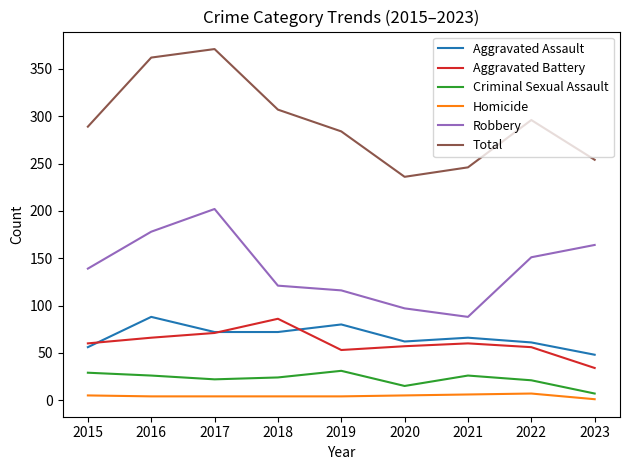

Is it true that Homicide equals 4 at 2016?

True